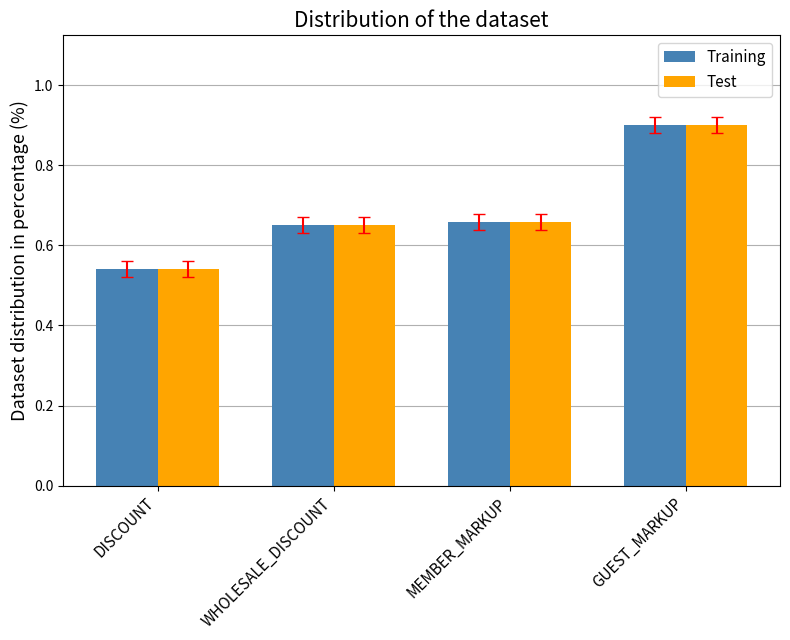

What is the sum of all Training values?

2.7